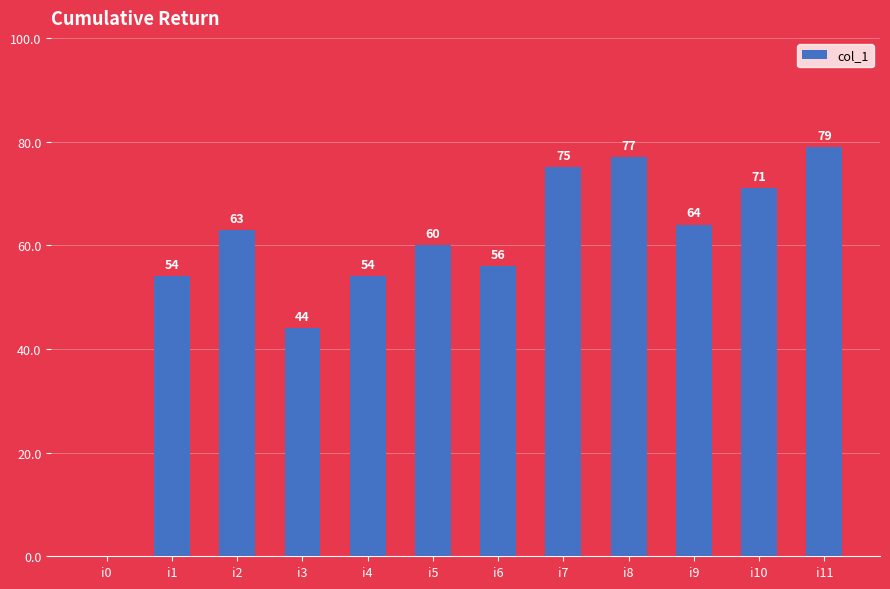

Reading right to left, what are all the values shown in this chart?

79	71	64	77	75	56	60	54	44	63	54	0